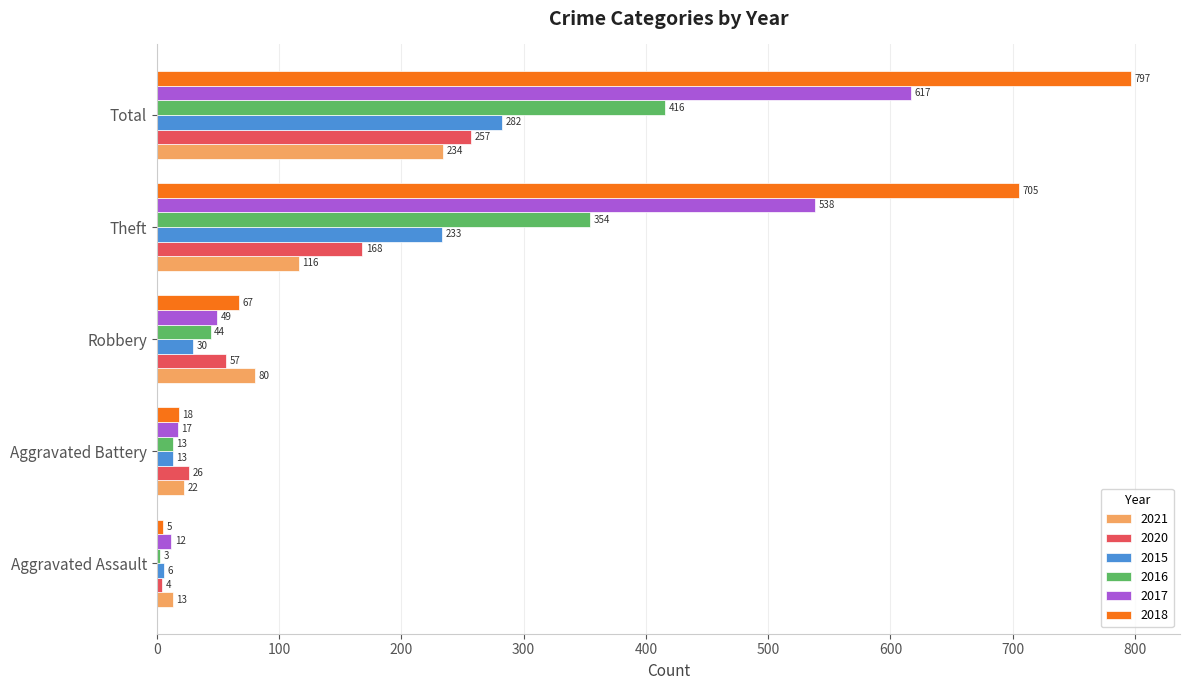

Is the value of 2015 at Theft greater than the value of 2016 at Aggravated Assault?

Yes